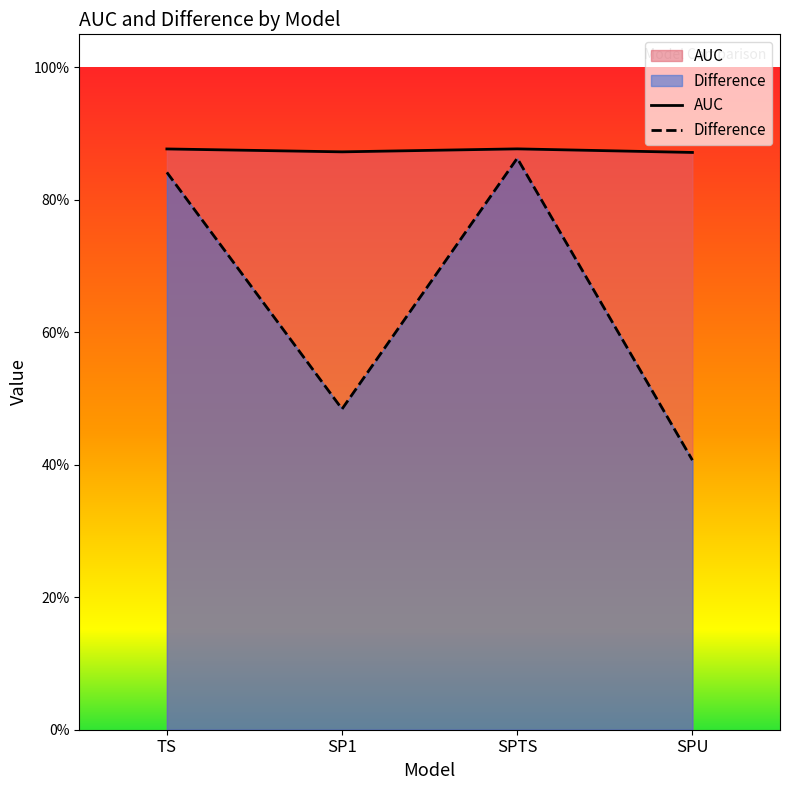

At how many categories does at least one series exceed 0?

4